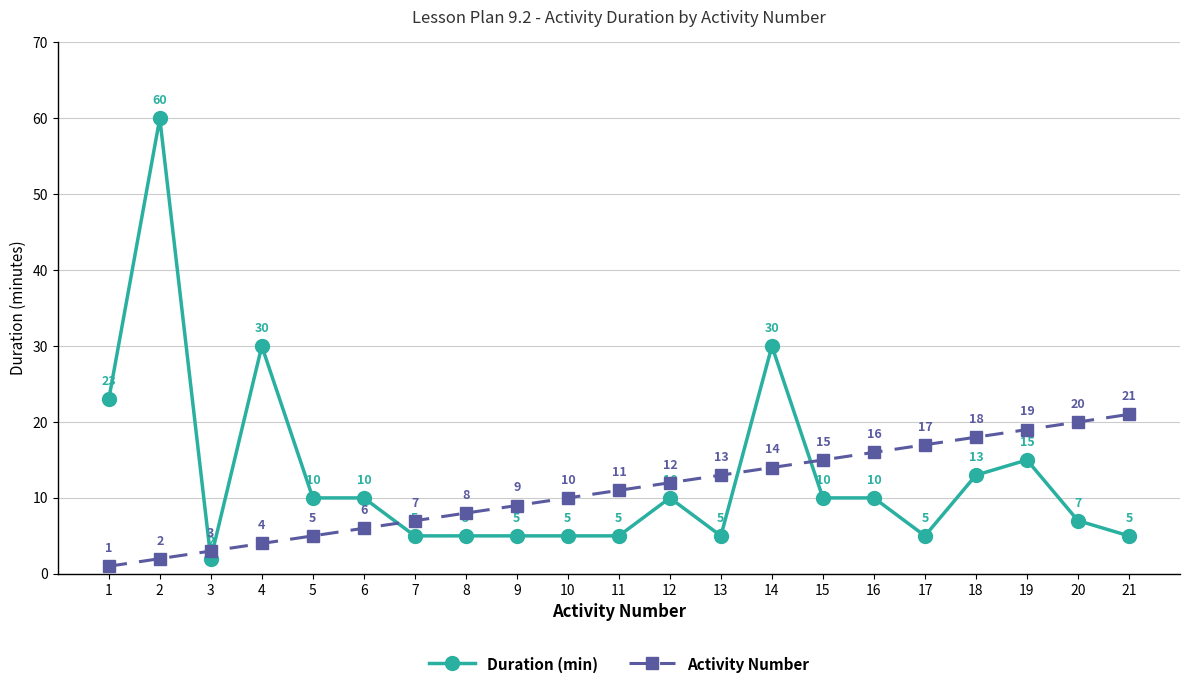

Is the value of Duration (min) at 9 greater than the value of Activity Number at 7?

No